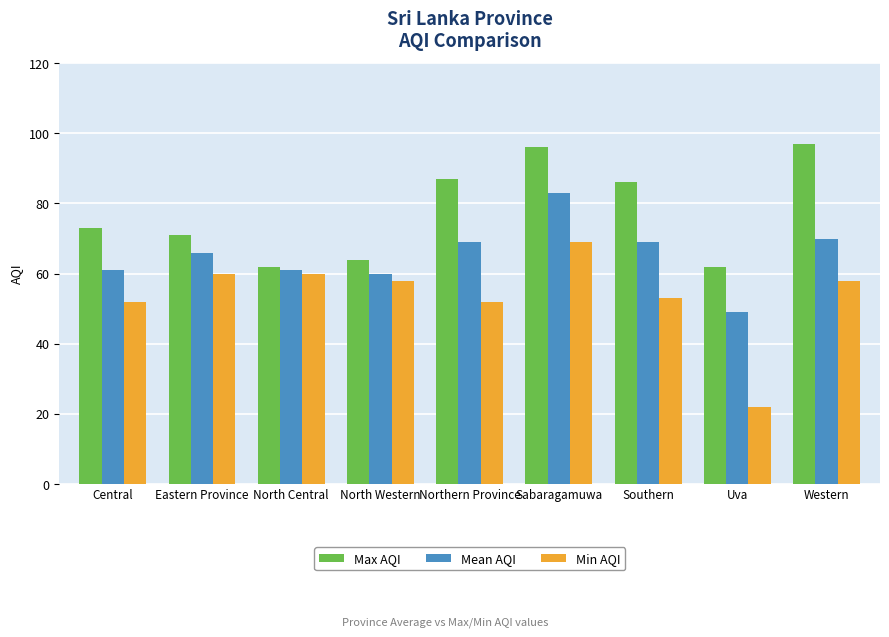

Are the bars horizontal?

No